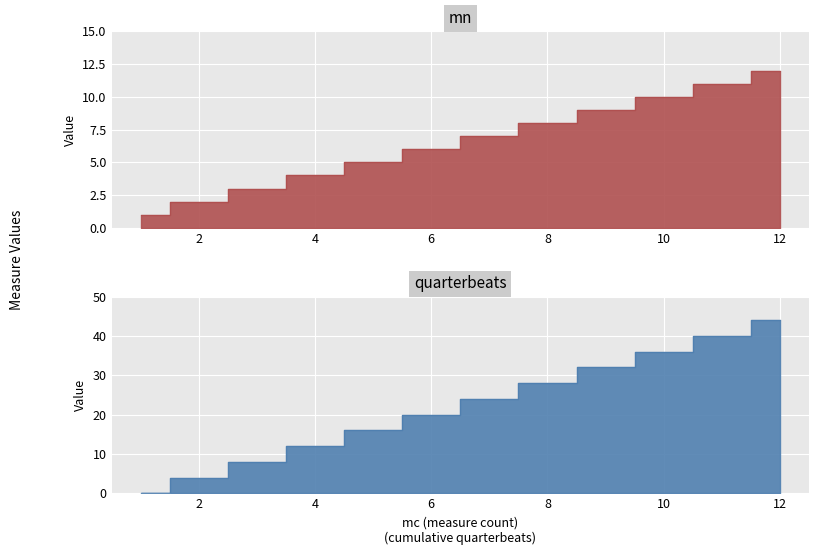

True or false: mn has a value of 11 at 11.

True